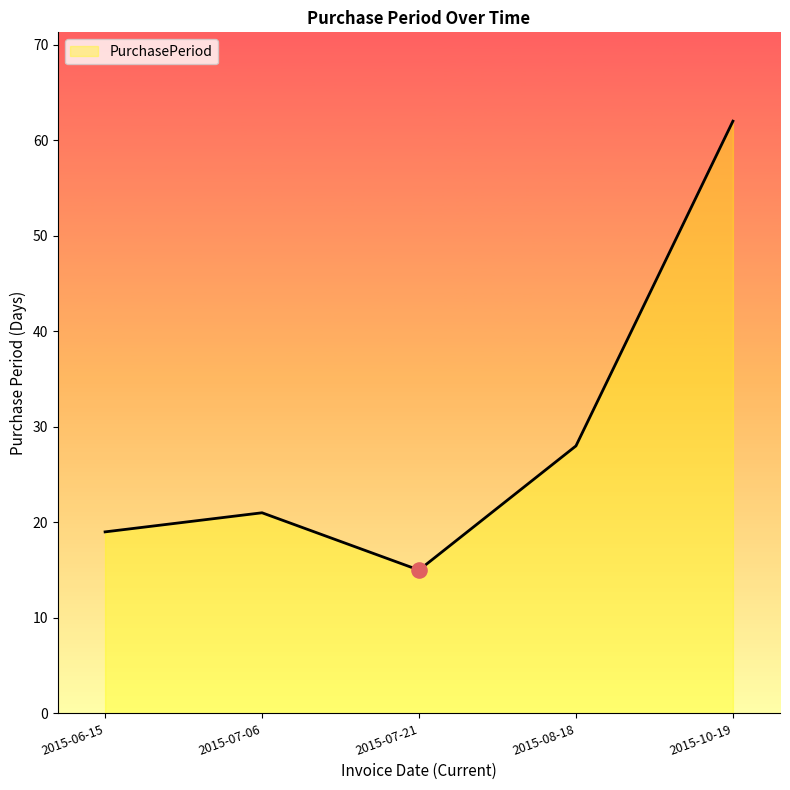

Which has a higher value, 2015-07-06 or 2015-08-18?

2015-08-18